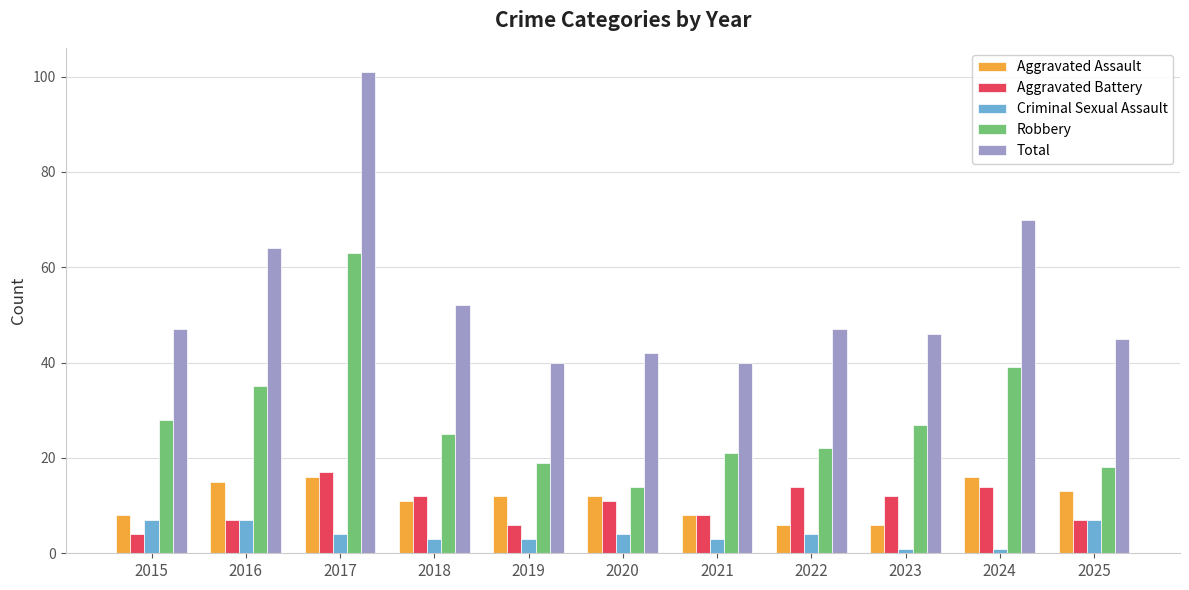

What is the difference between the highest and lowest values at 2019?

37